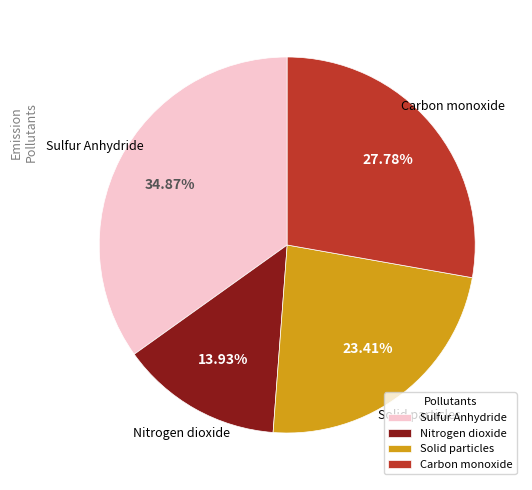

True or false: Solid particles accounts for 38% of the total.

False